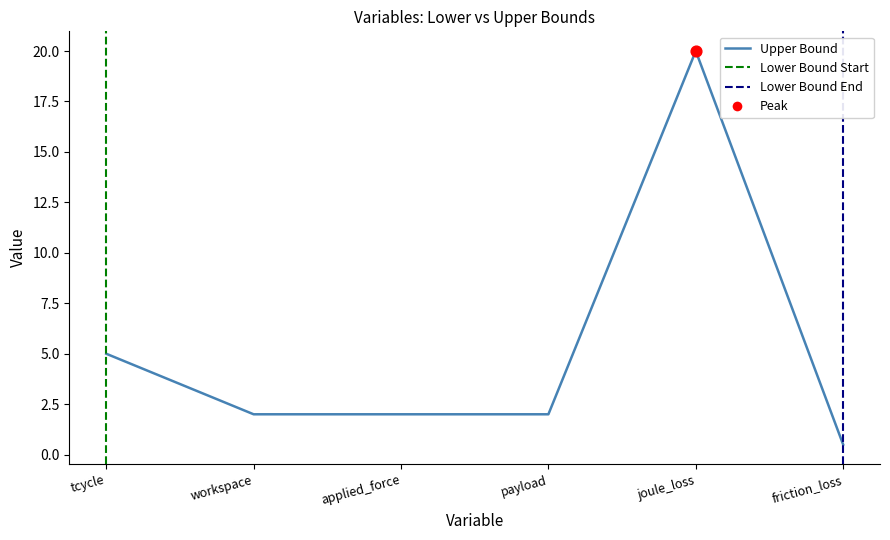

What is the change in value from workspace to friction_loss?

-1.5